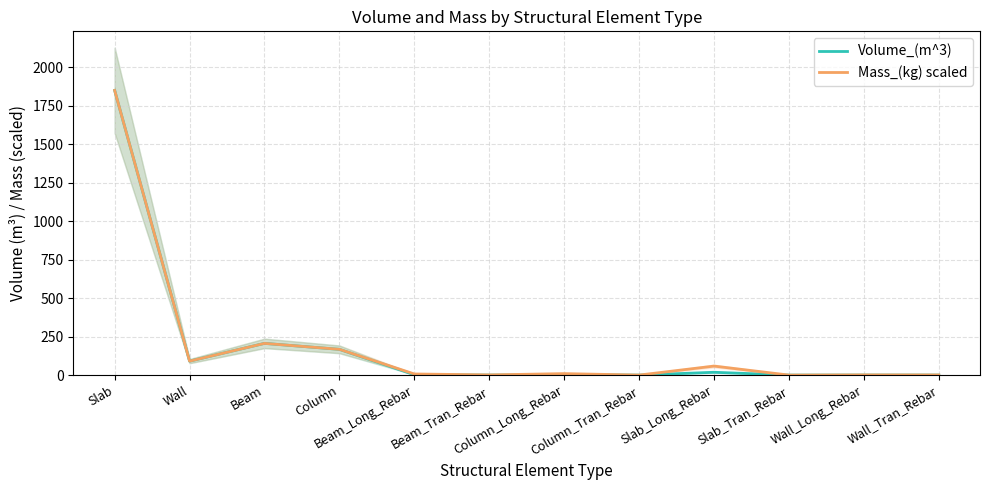

At which category is the sum across all series the highest?

Slab